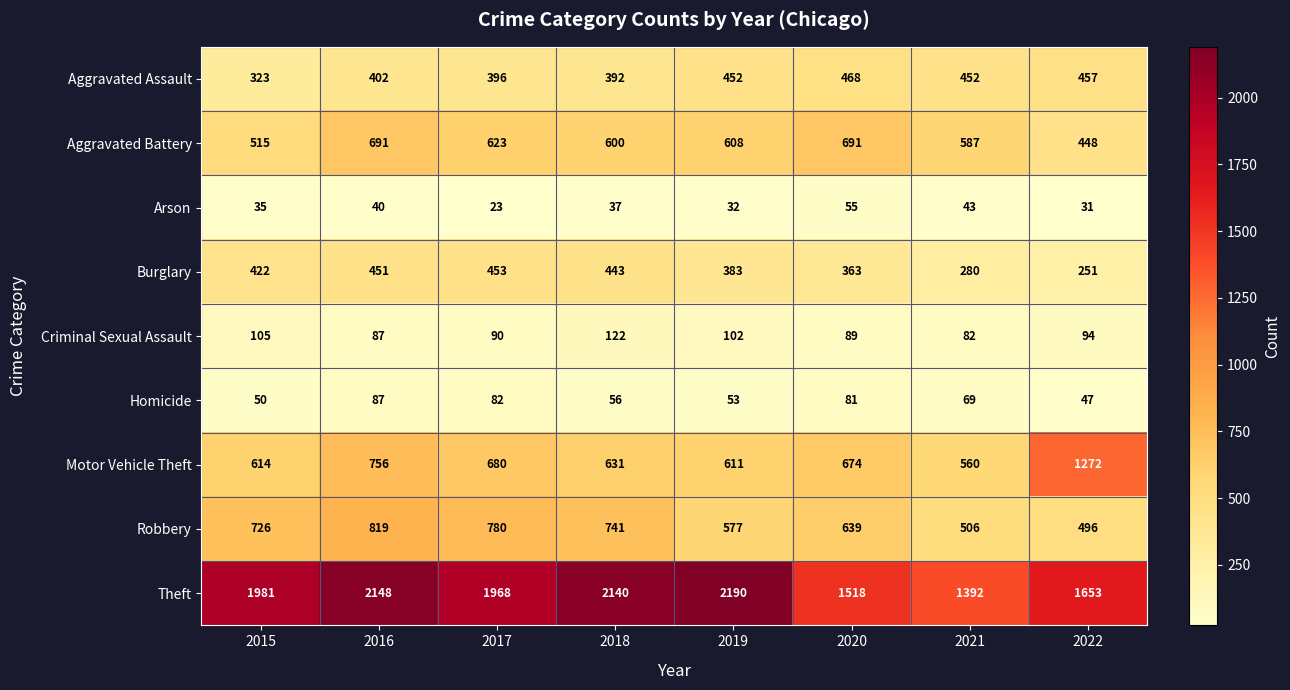

The Aggravated Battery series shows 600 at 2018. True or false?

True